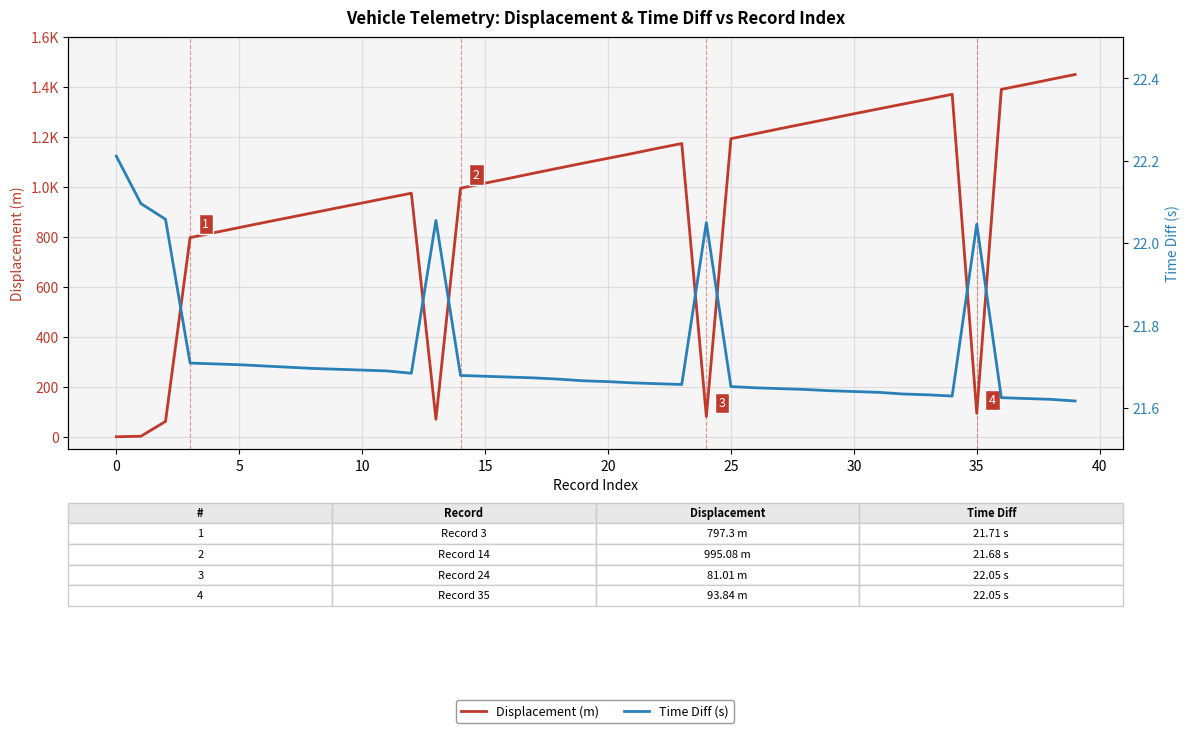

Count the number of categories in the chart.

40